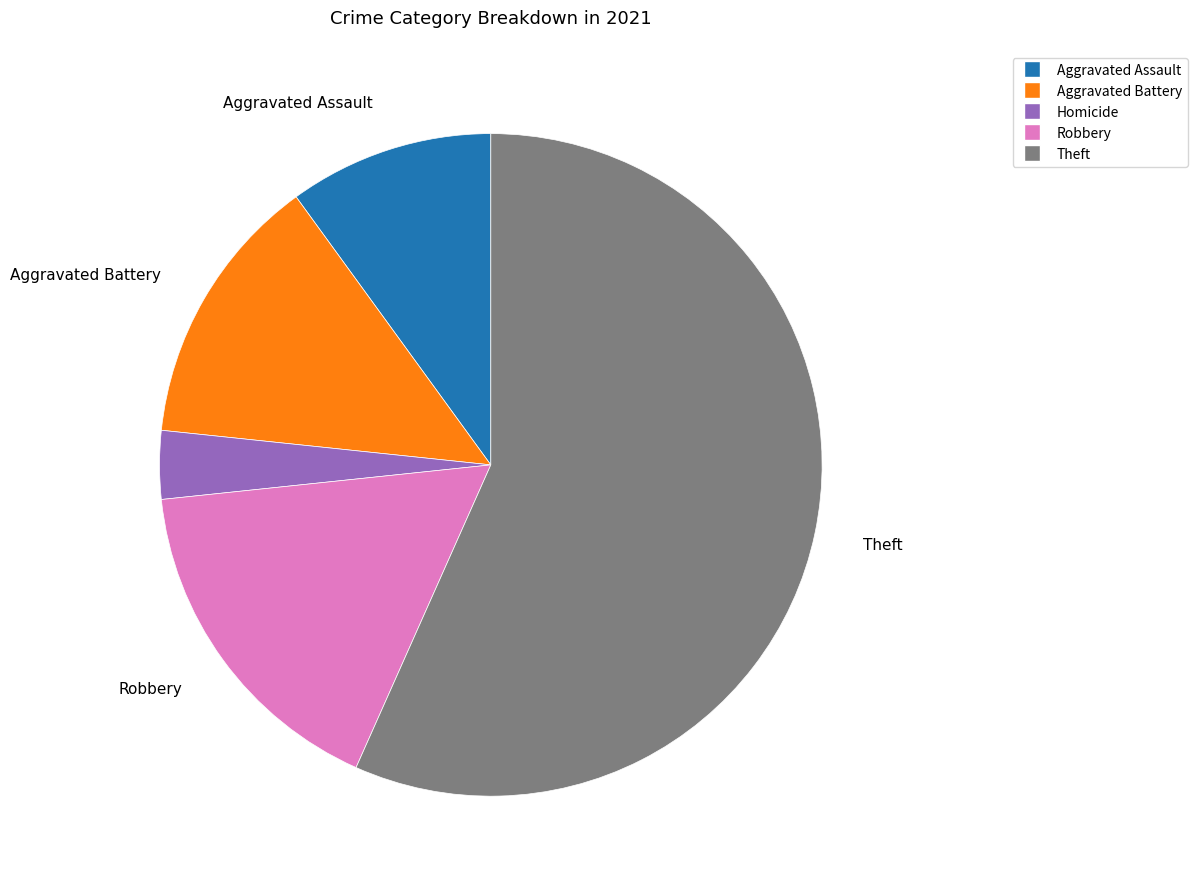

Which slice is the smallest?

Homicide